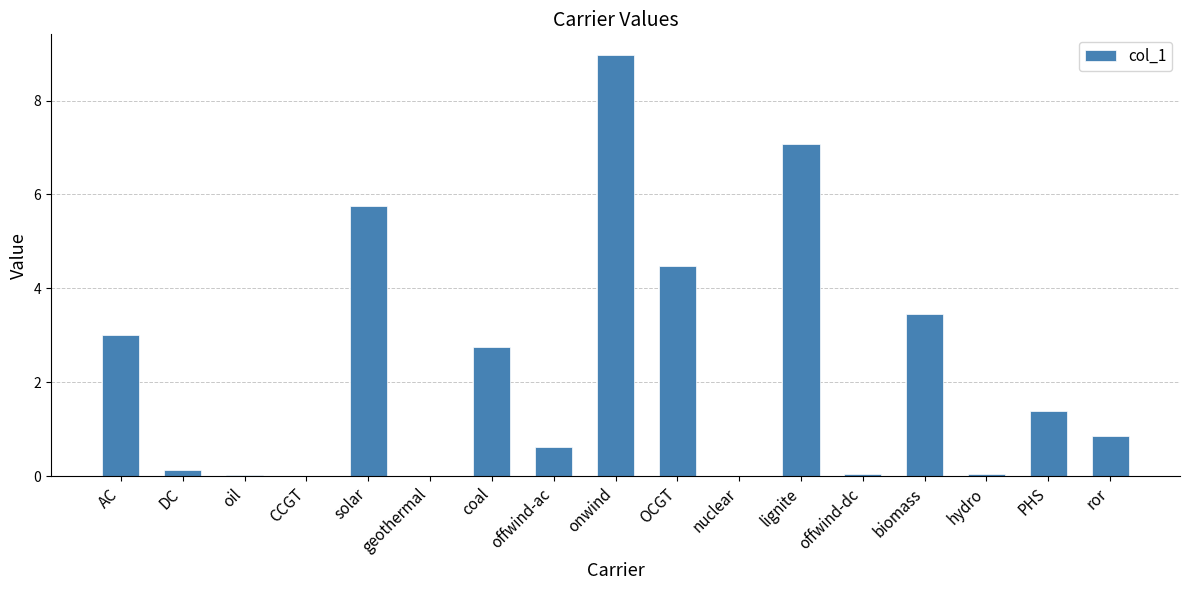

What is the maximum value shown in the chart?

9.0